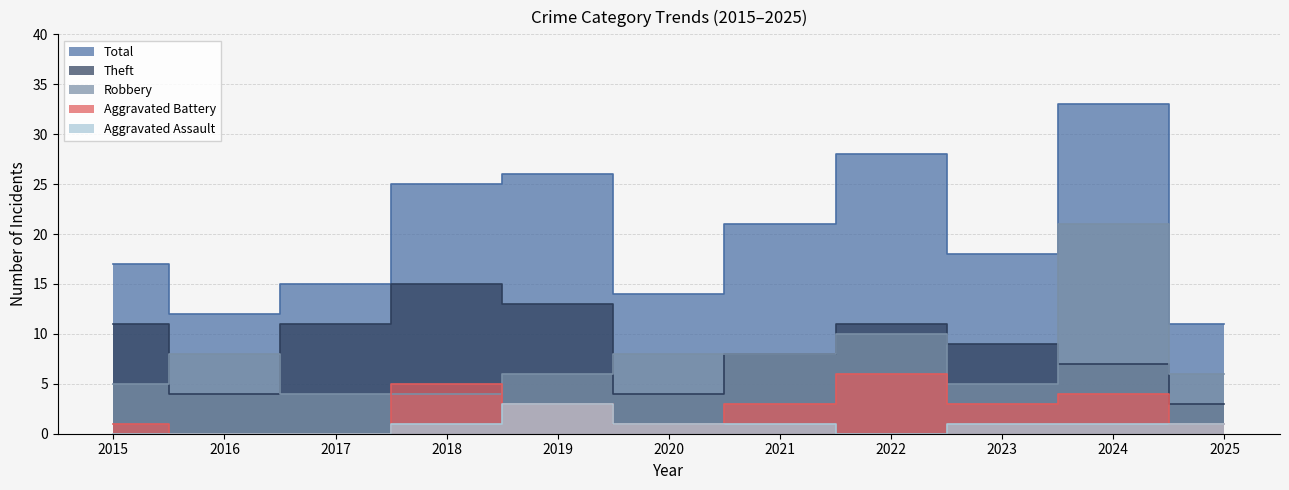

Between 2015 and 2025, which series saw the biggest shift?

Theft